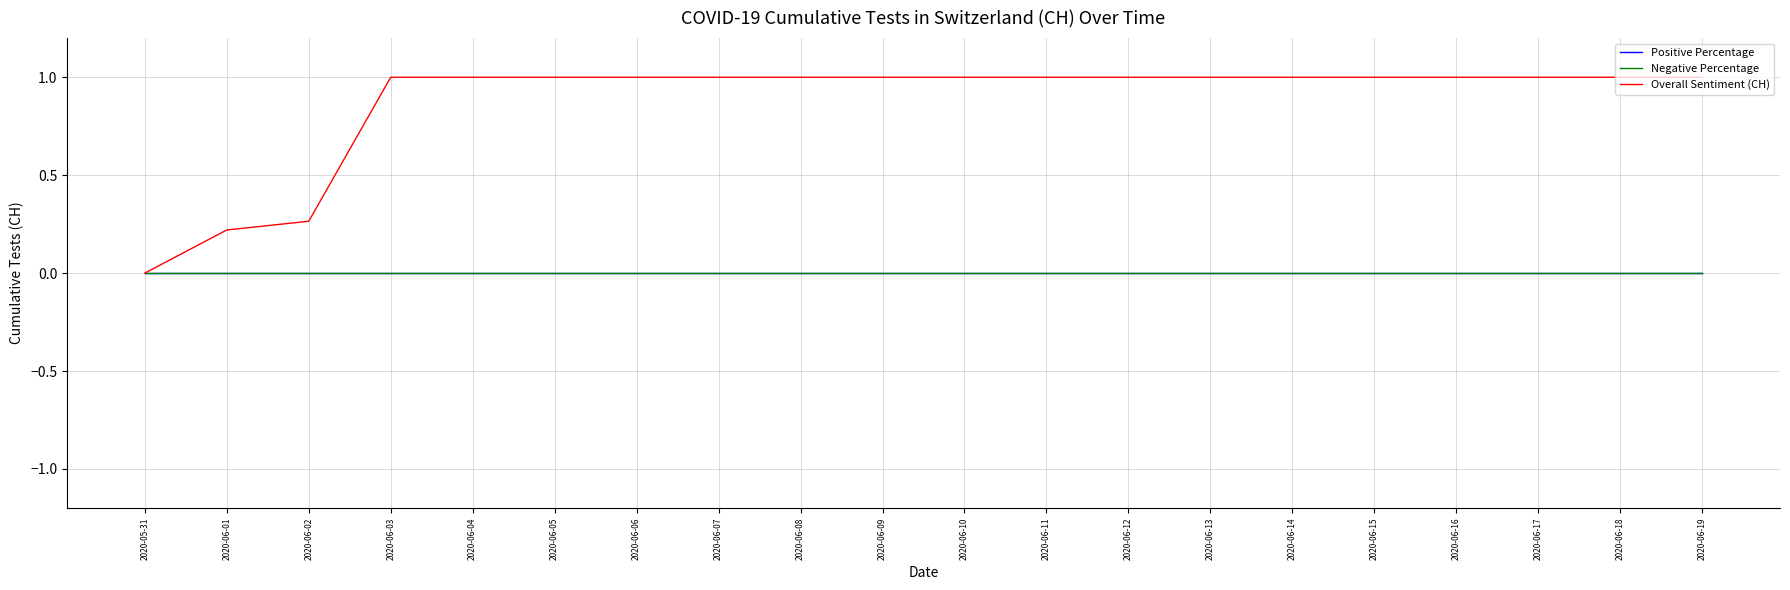

Rank the series at 2020-06-07 from highest to lowest value.

Overall Sentiment (CH), Positive Percentage, Negative Percentage